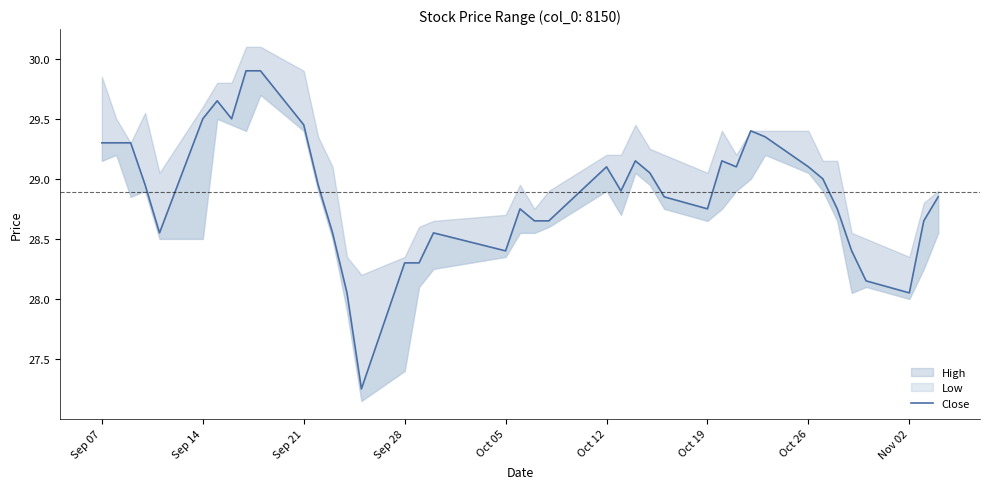

What is the value of the 27th point from the left?

28.9